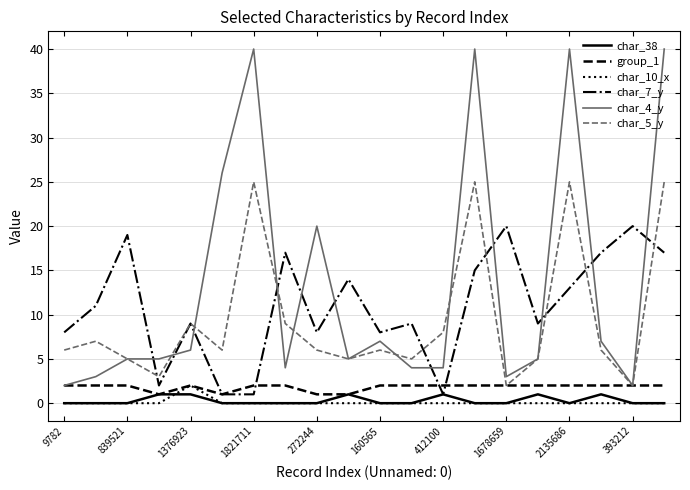

True or false: char_4_y has more than 0 points higher than both neighbors.

True